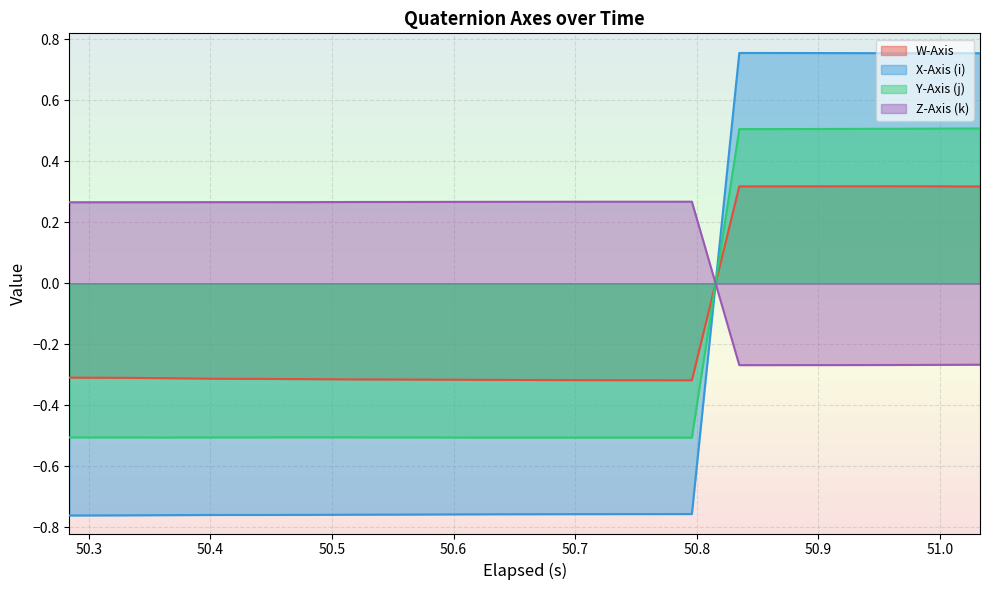

What is the maximum value for Y-Axis (j)?

0.5